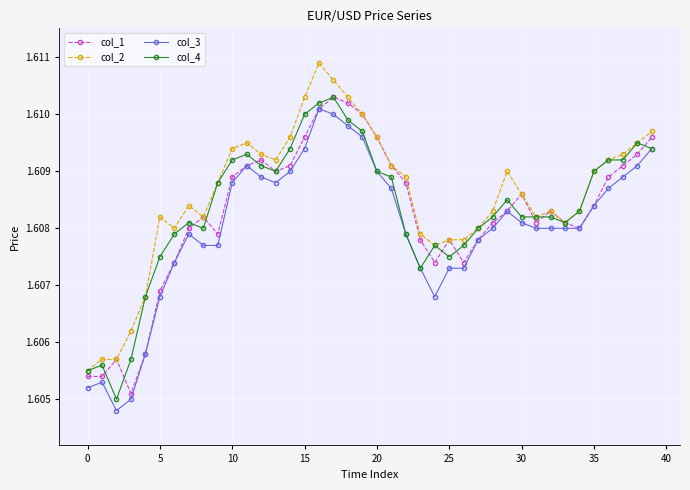

Count the col_4 values in the range 1 to 2.

40